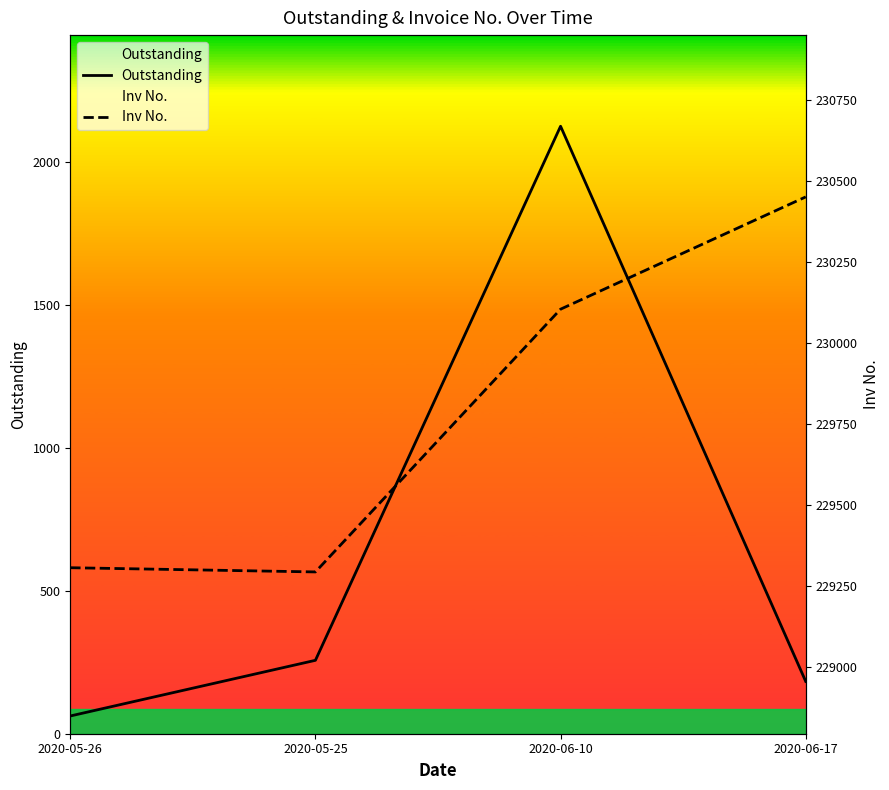

True or false: Outstanding and Inv No. cross at least once.

False